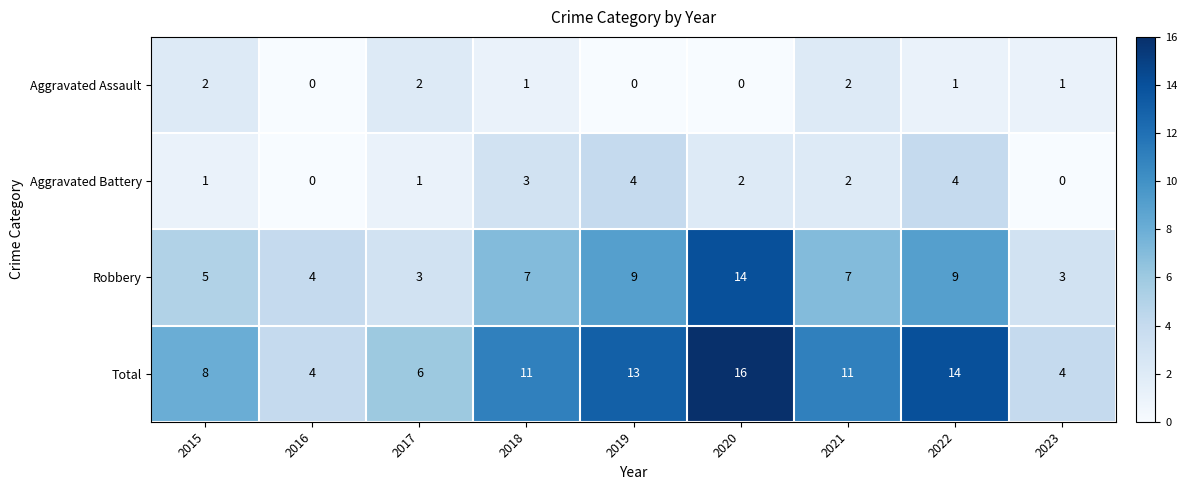

Which series has the widest spread of values?

Total